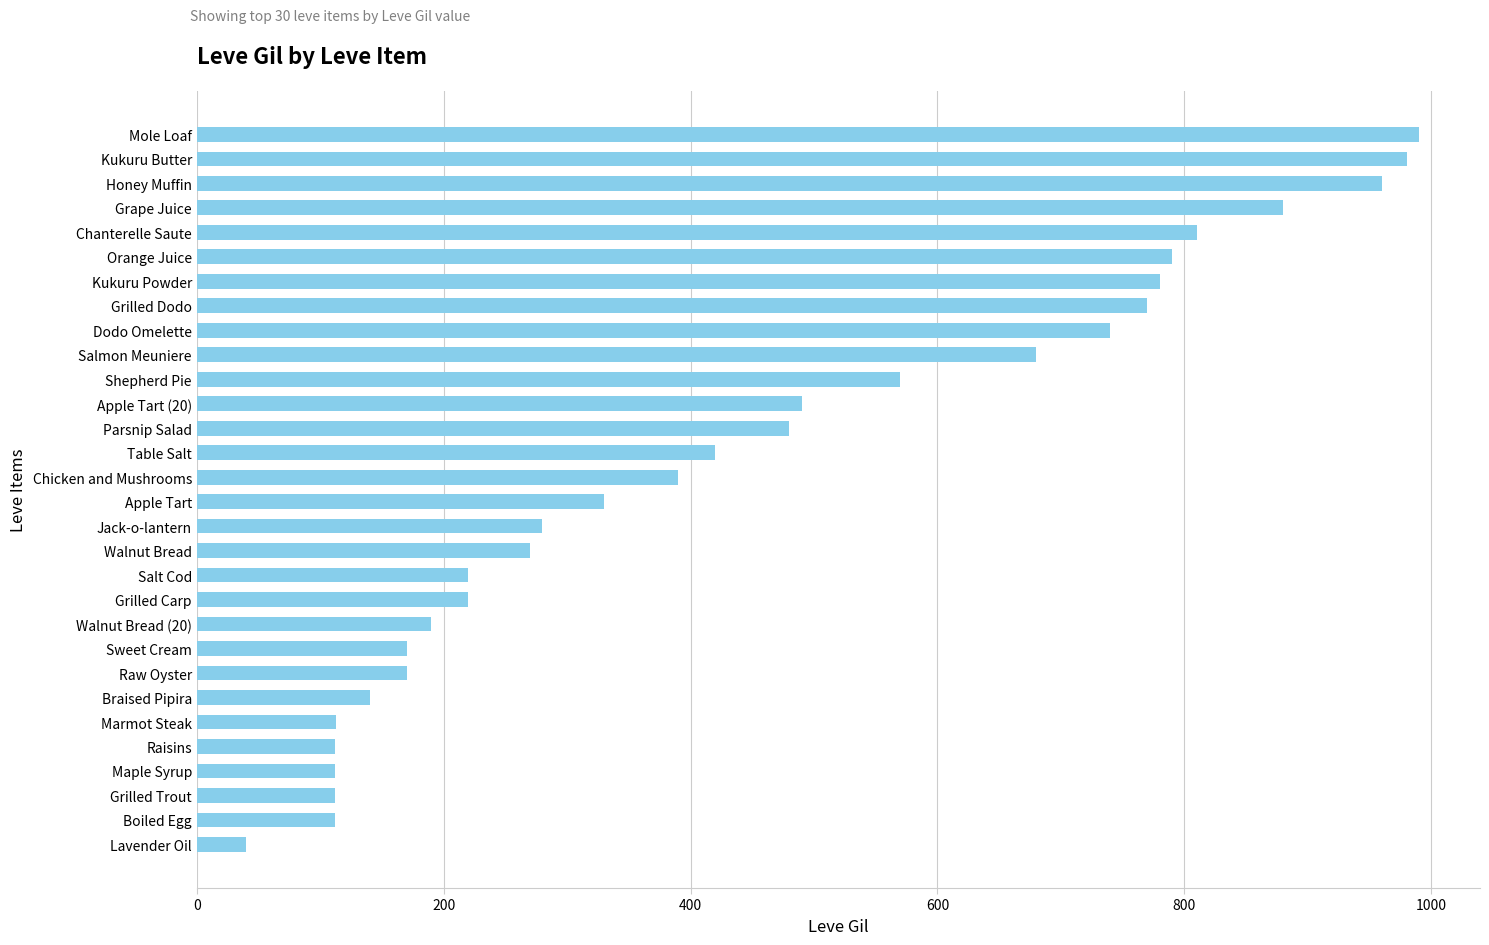

What is the ratio of the value at Walnut Bread to the value at Parsnip Salad?

0.6